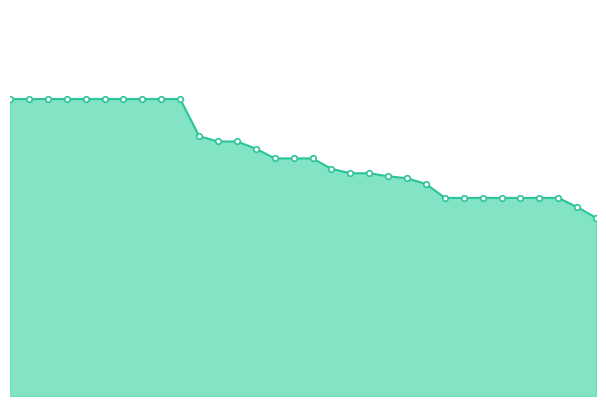

True or false: the data has more than 2 interior local peaks.

False